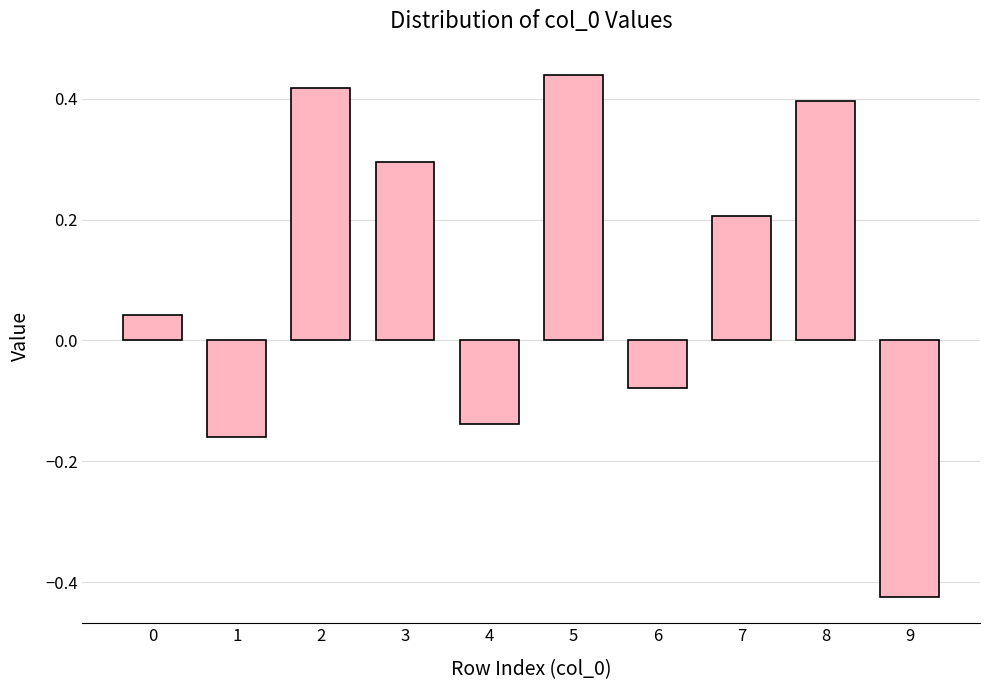

Which category has the highest value across all series?

5